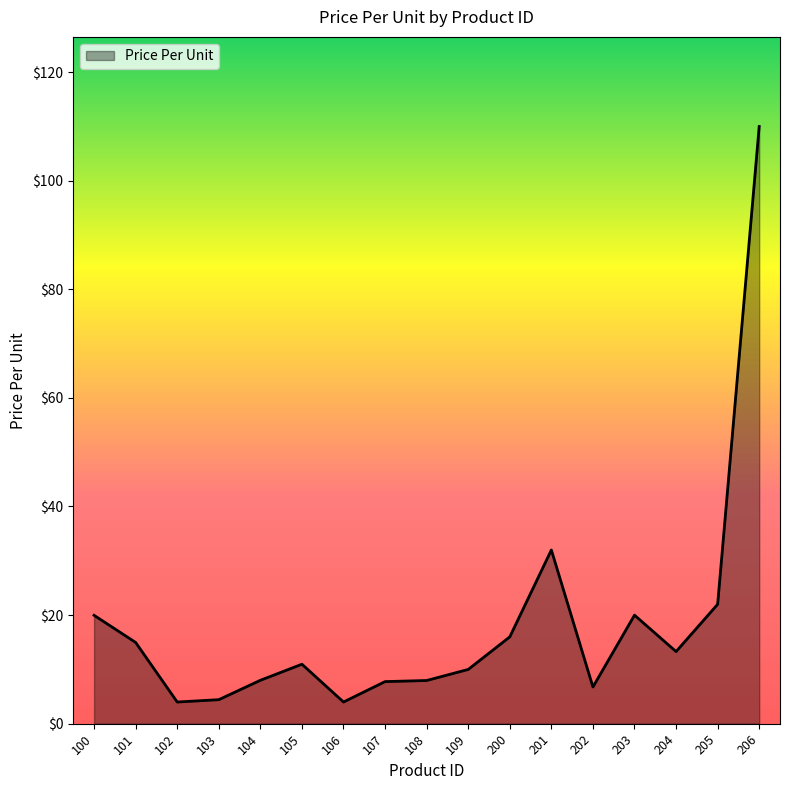

How many lines are shown in the chart?

1